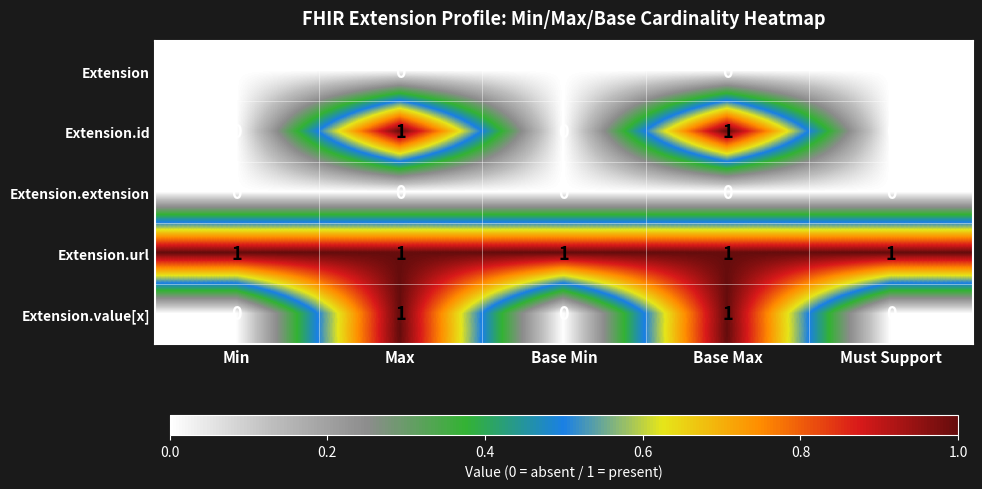

At how many categories does at least one series exceed 0?

5